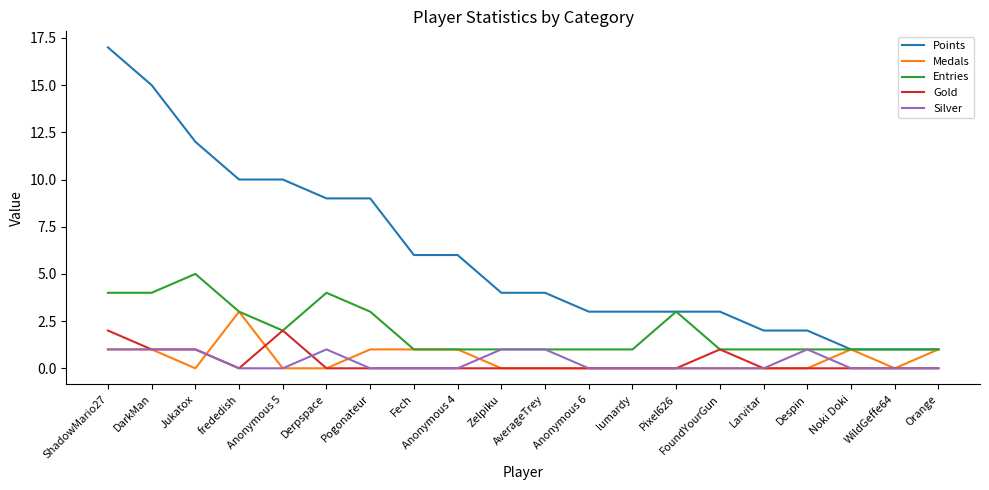

True or false: Points and Silver intersect in this chart.

False